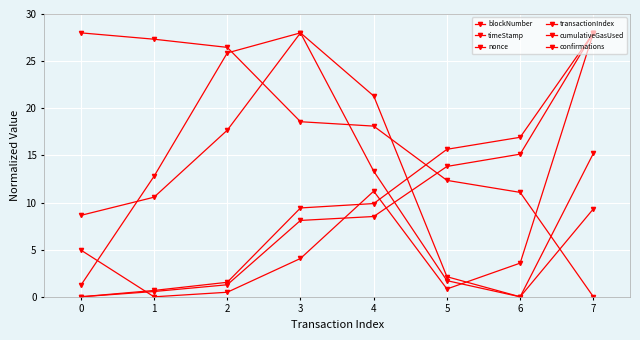

At which label is cumulativeGasUsed closest to 14?

4